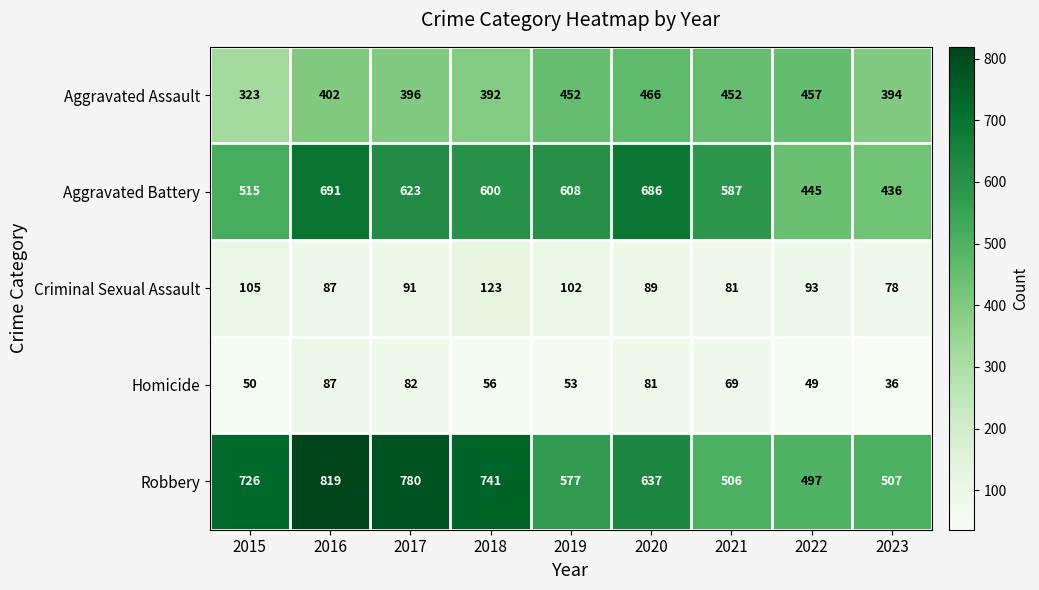

What is the smallest value displayed?

36